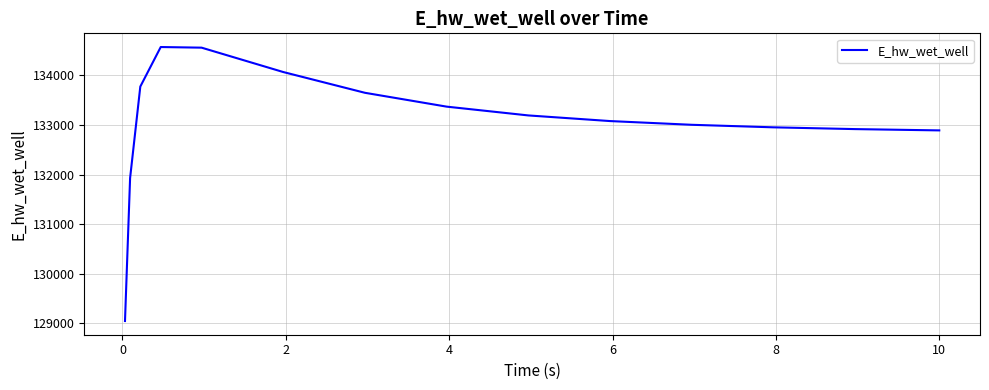

What is the difference between the maximum and minimum values?

5520.9